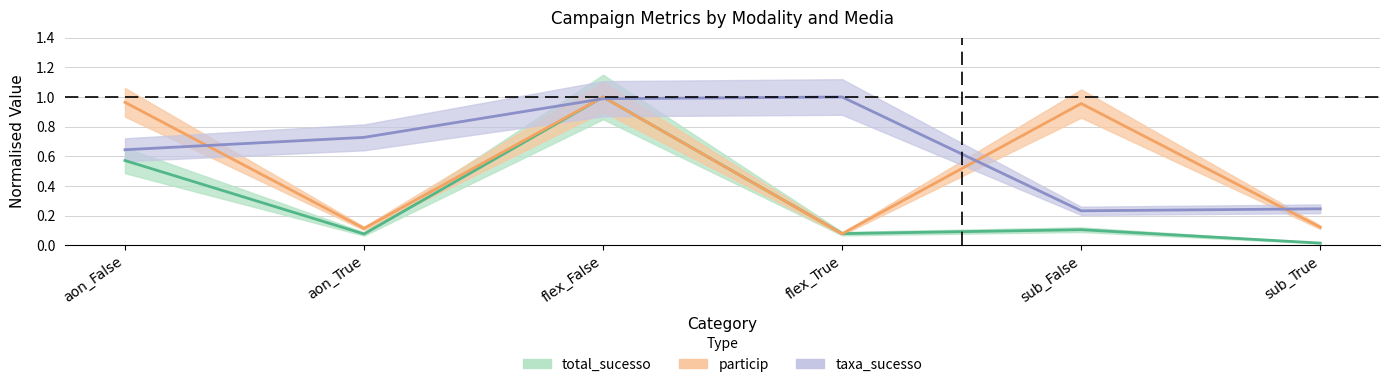

How many times do particip and taxa_sucesso cross each other?

5